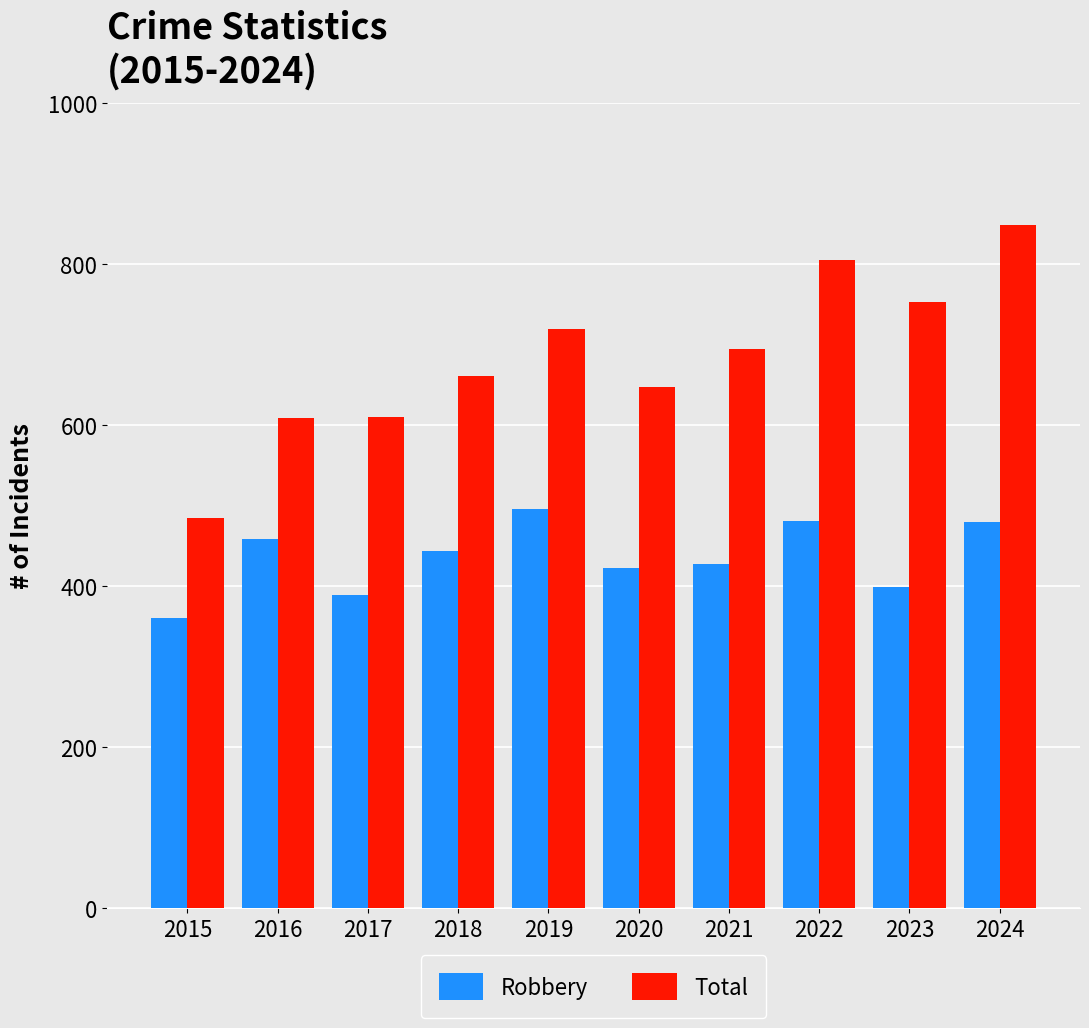

How many groups of bars are there?

10